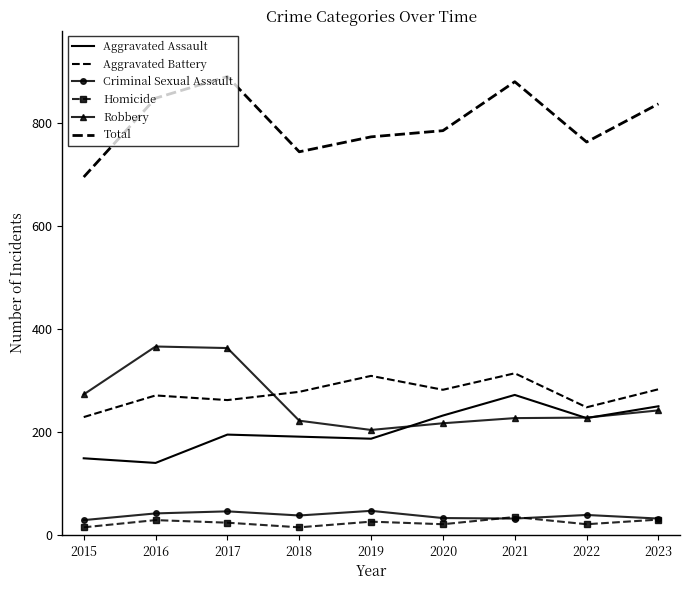

The value of Criminal Sexual Assault at 2020 is 33. True or false?

True